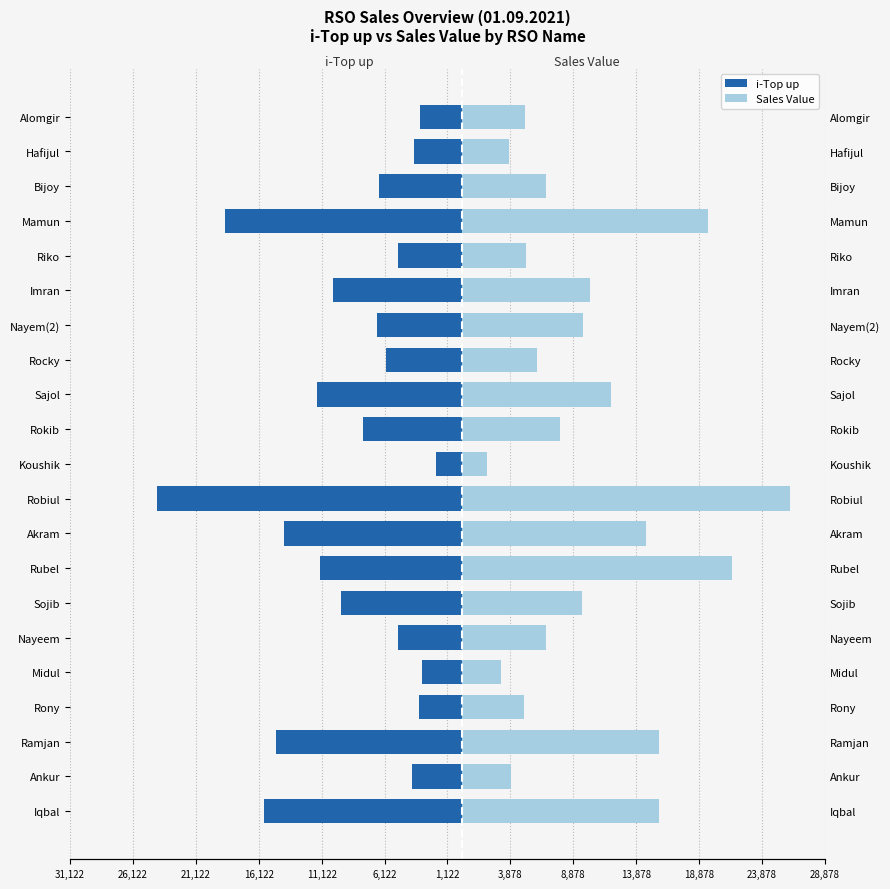

At Rony, list the series in order from largest to smallest.

Sales Value, i-Top up